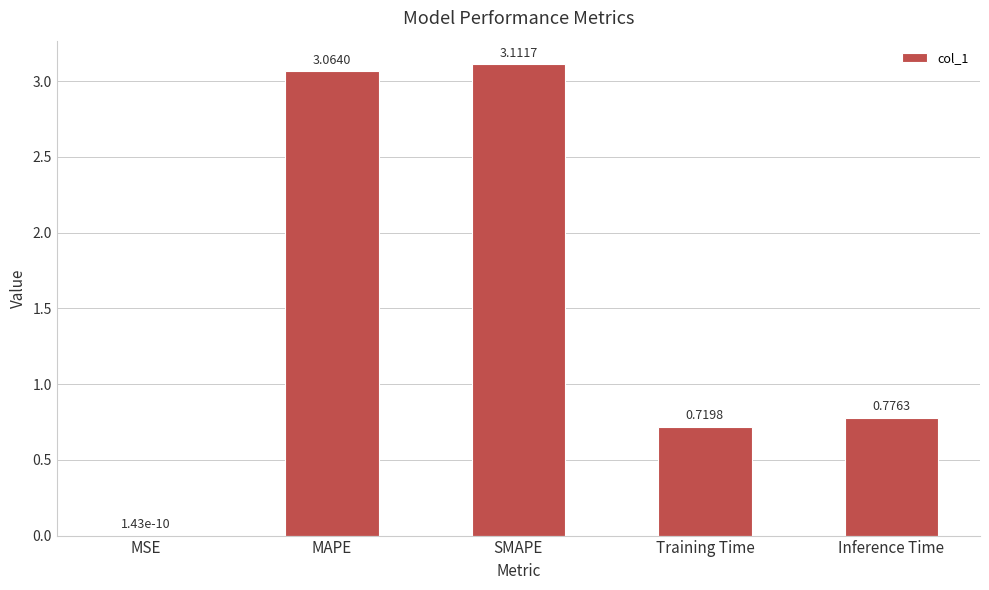

What is the sum of the values at SMAPE and MAPE?

6.2